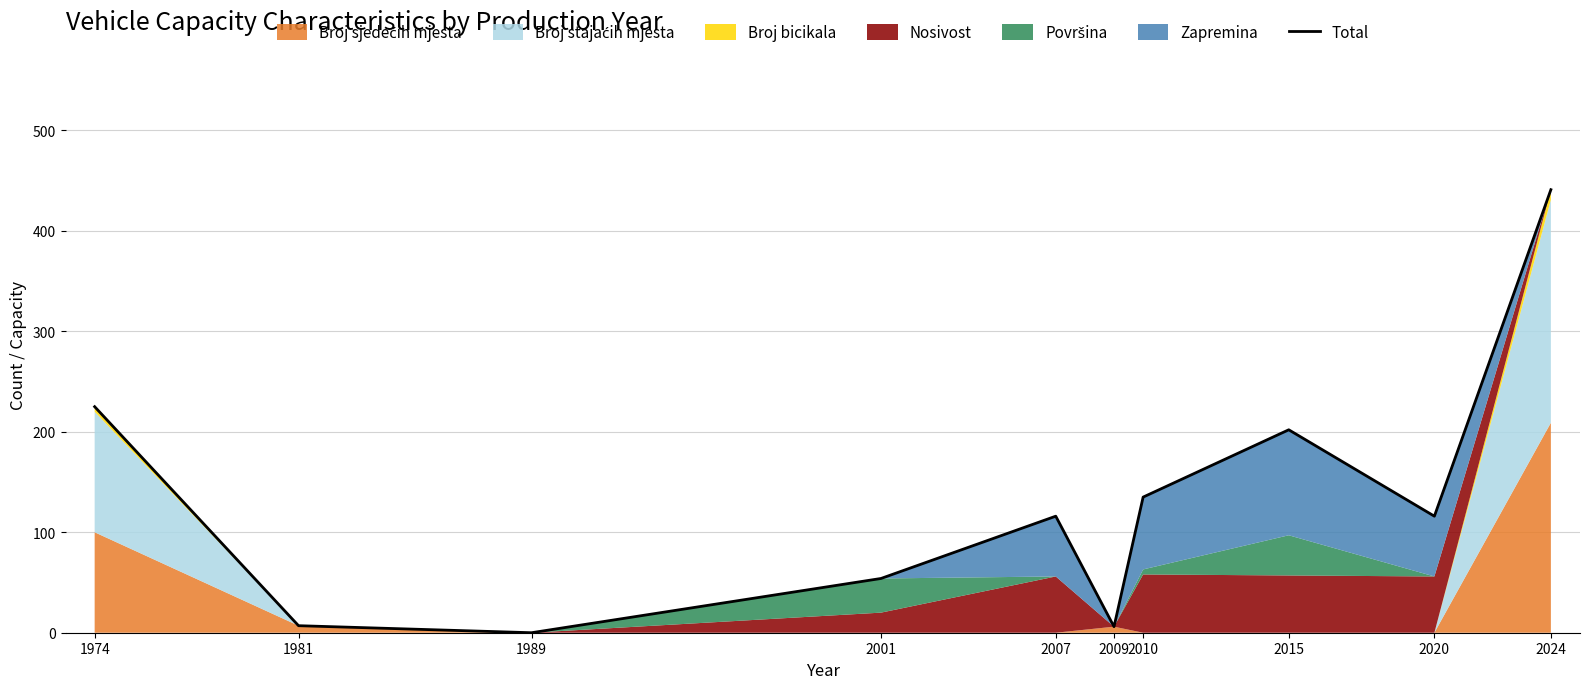

What is the sum of the values at 2010 and 2024?

576